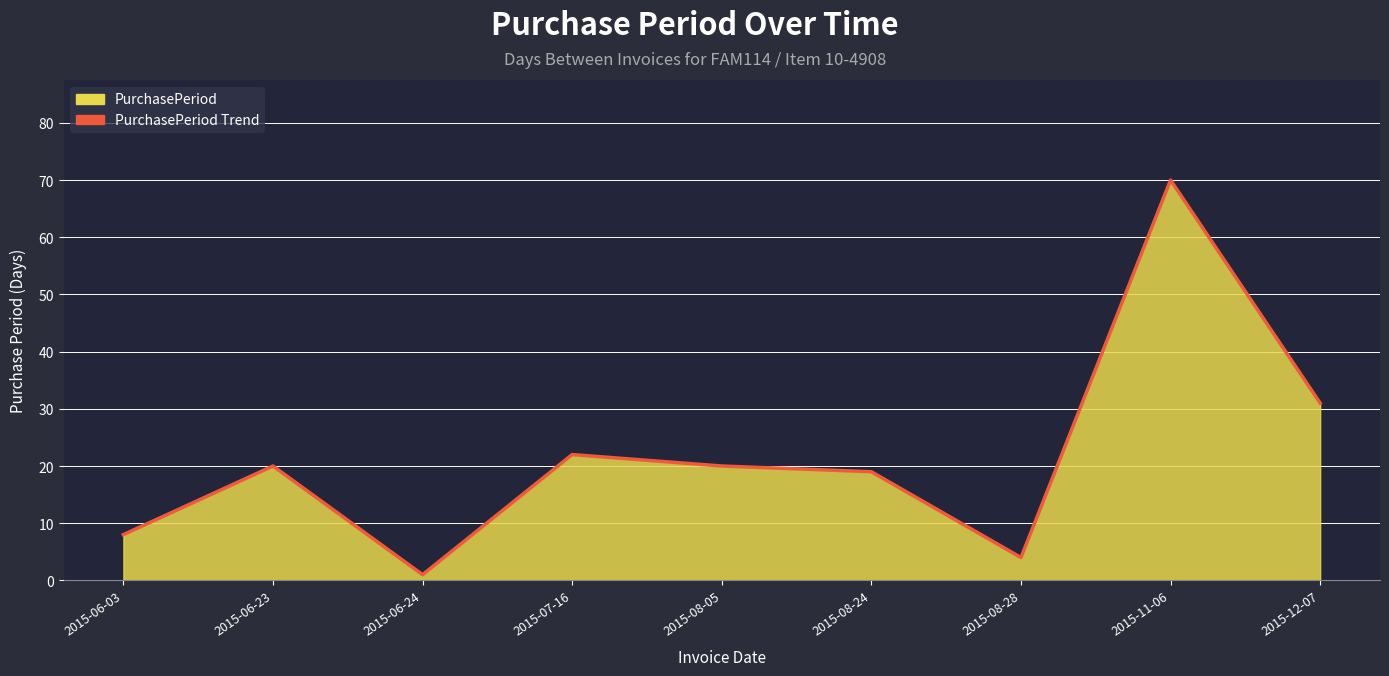

How many points are higher than both their immediate neighbors (excluding endpoints)?

3